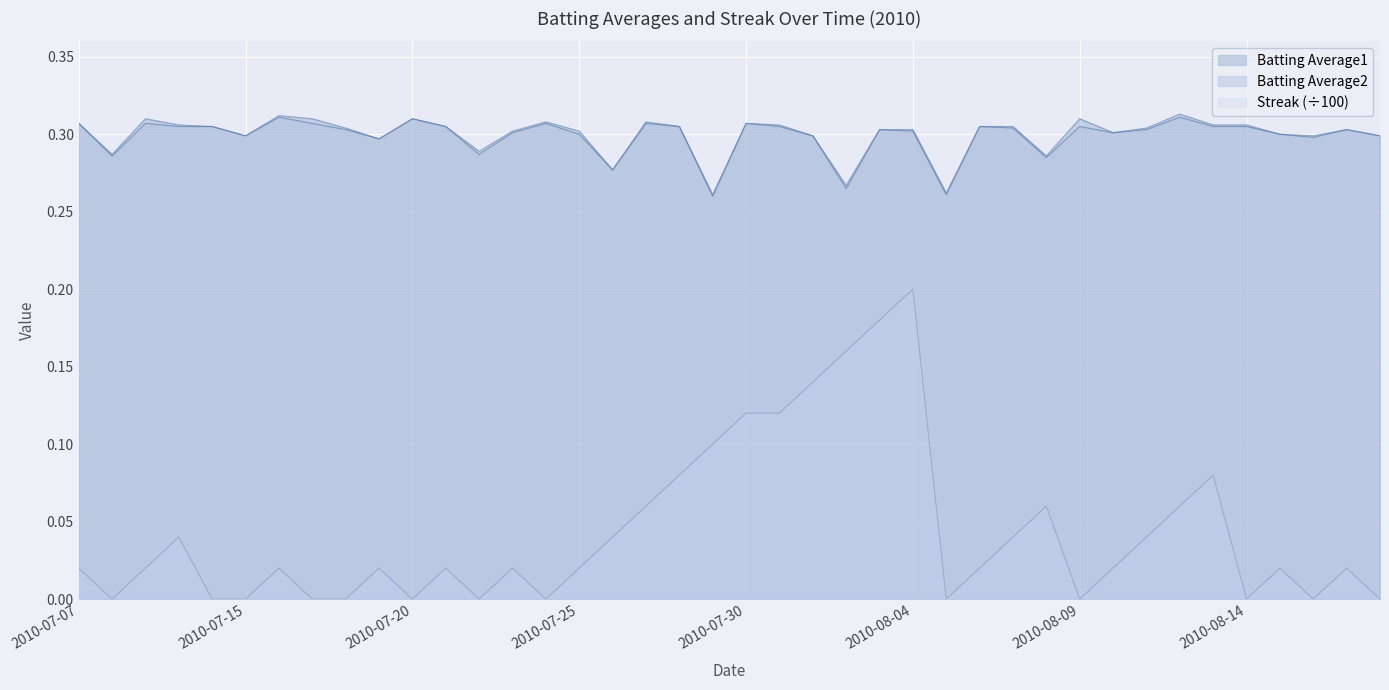

Where is Batting Average1 nearest to the value 0?

2010-07-29